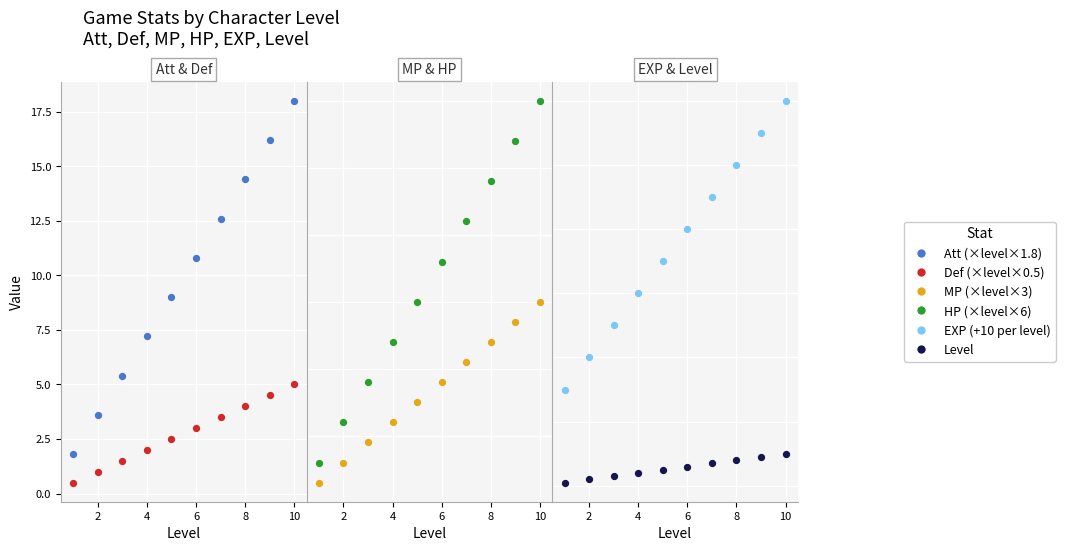

Which series has the largest total across all categories?

exp